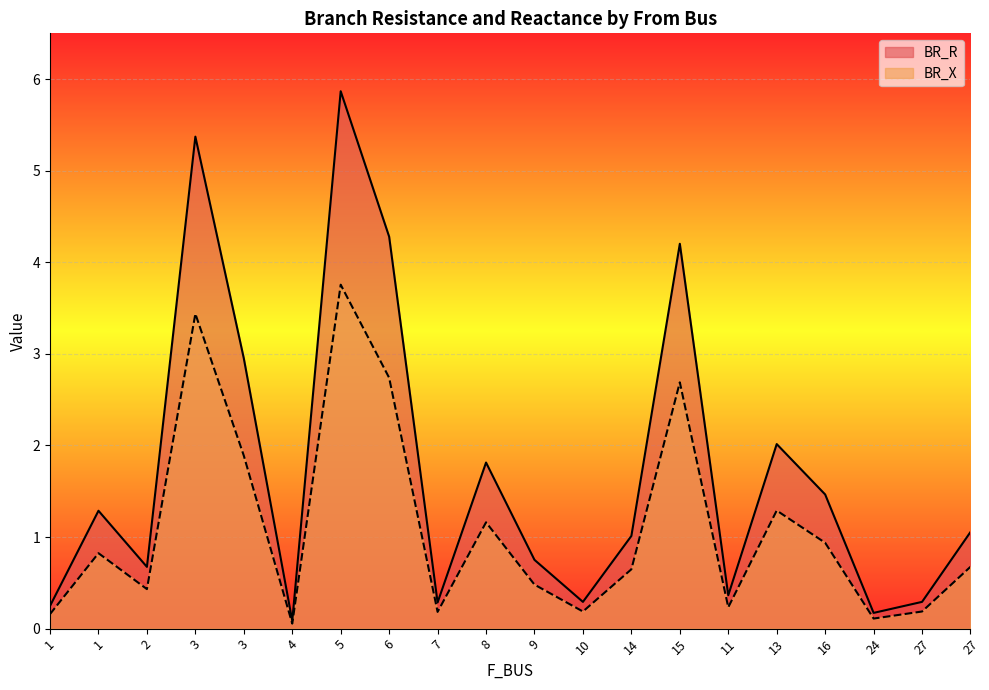

How many interior local valleys does the BR_X series have?

6